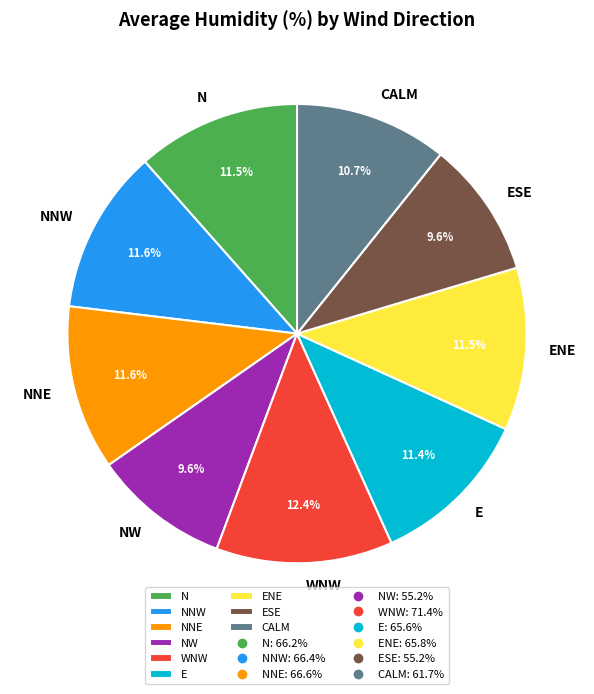

Does any single category account for the majority?

No